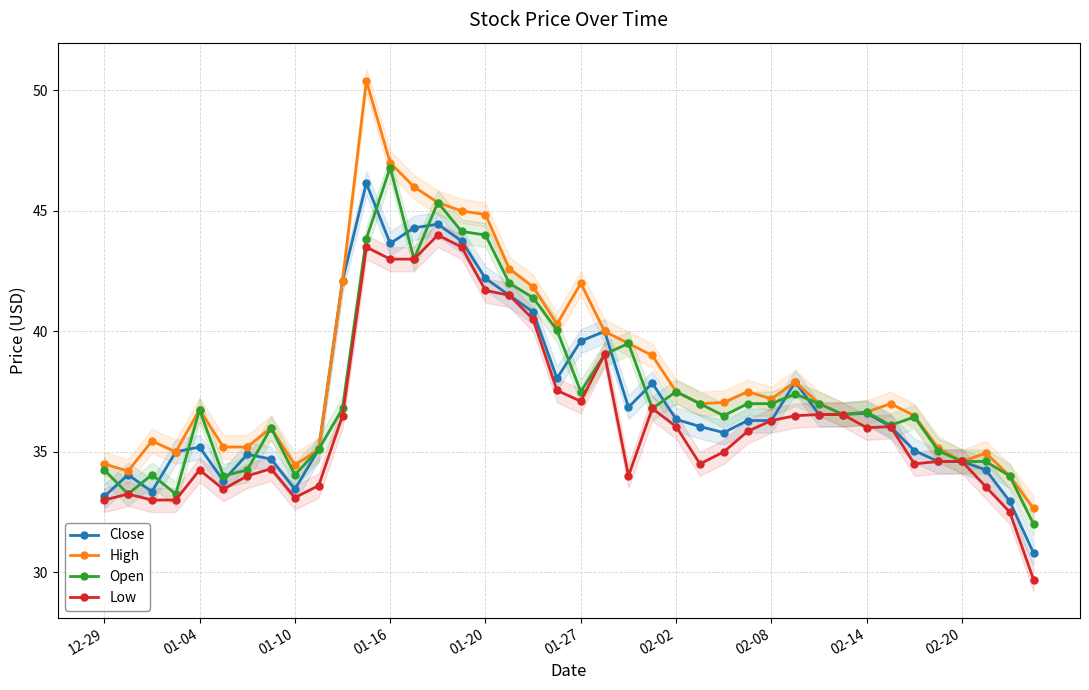

Is it true that Low equals 16.3 at 02-20?

False